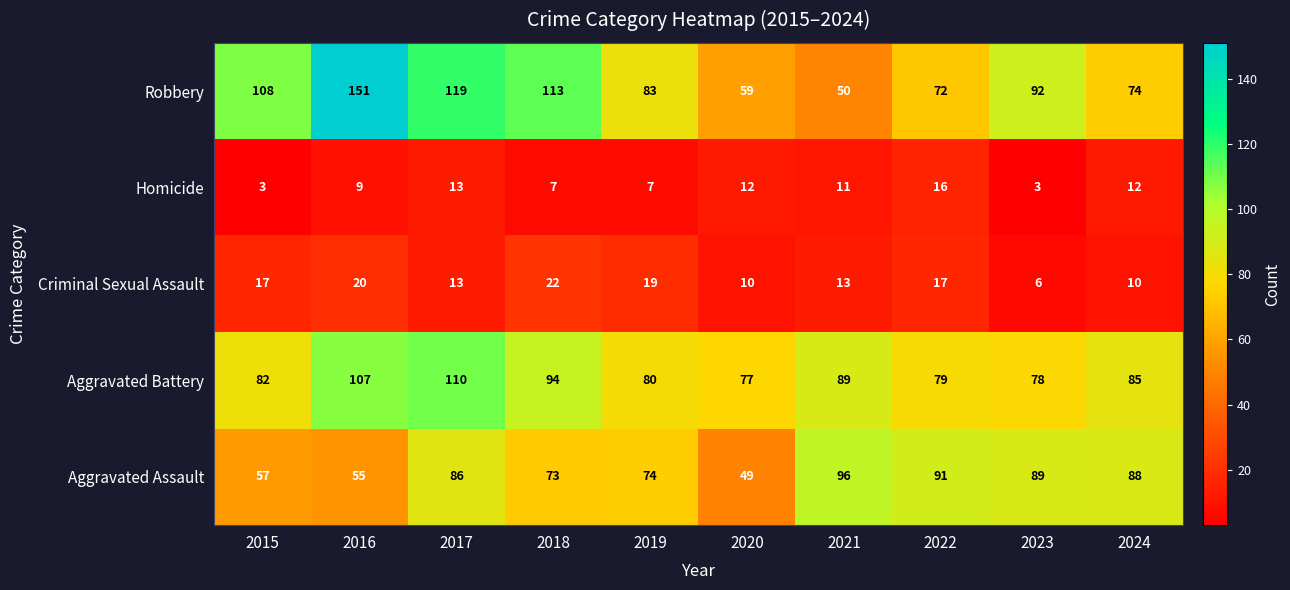

What is the maximum value shown in the chart?

151